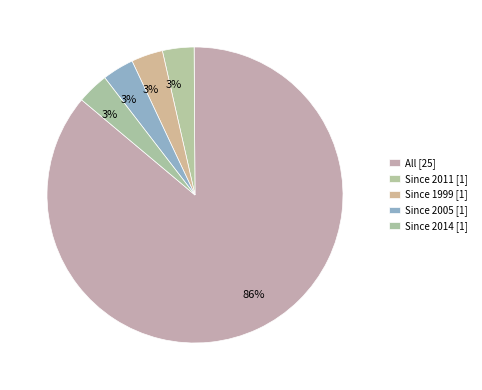

Count the number of slices in the pie.

5